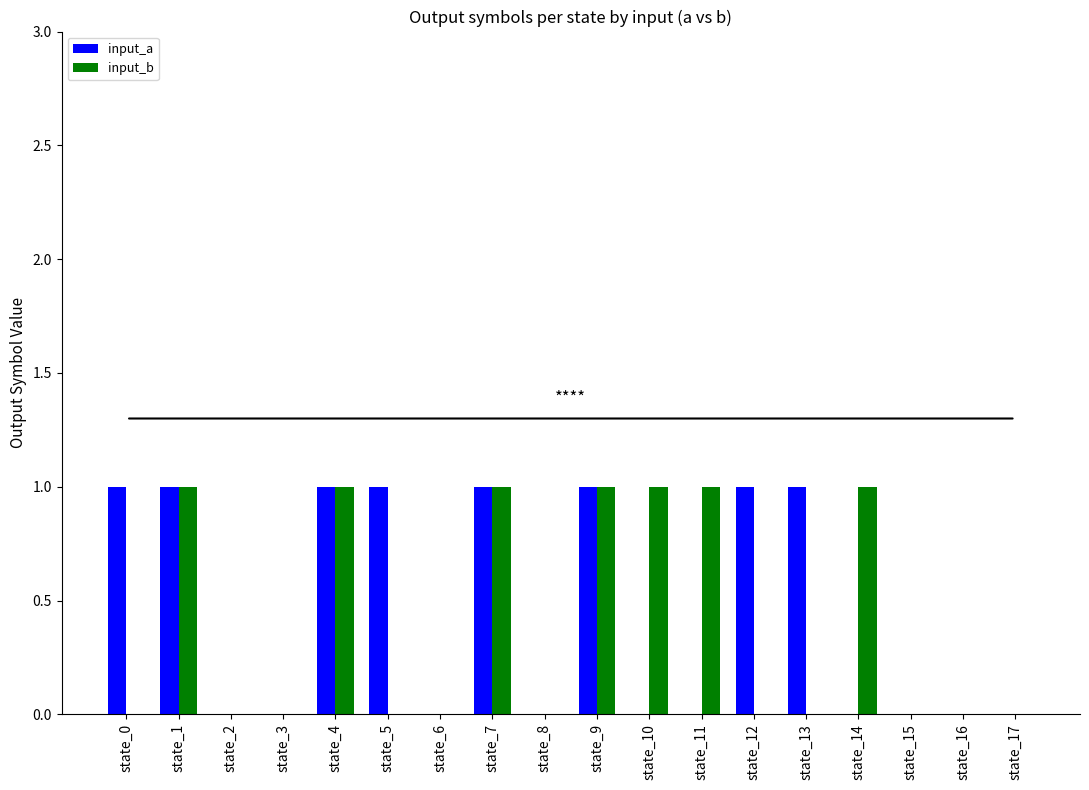

Which series has the largest total across all categories?

input_a